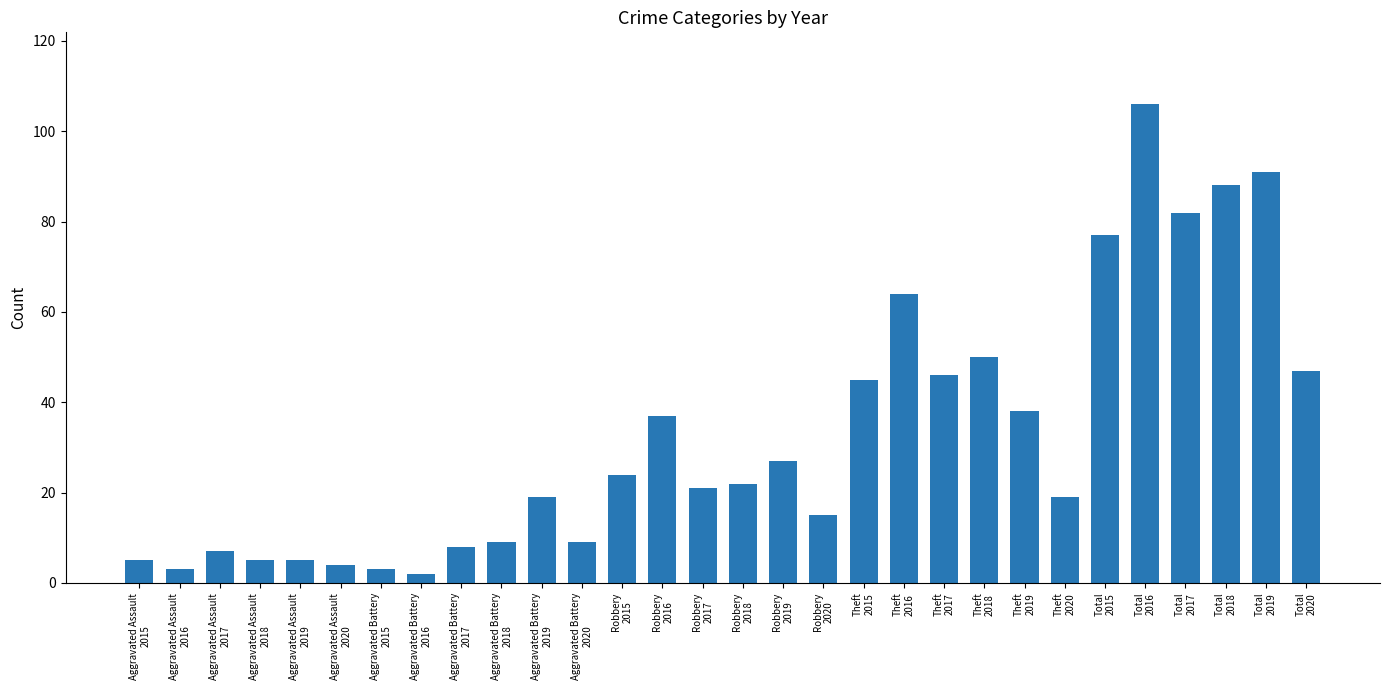

Reading left to right, transcribe all the data shown in this chart.

5	3	7	5	5	4	3	2	8	9	19	9	24	37	21	22	27	15	45	64	46	50	38	19	77	106	82	88	91	47